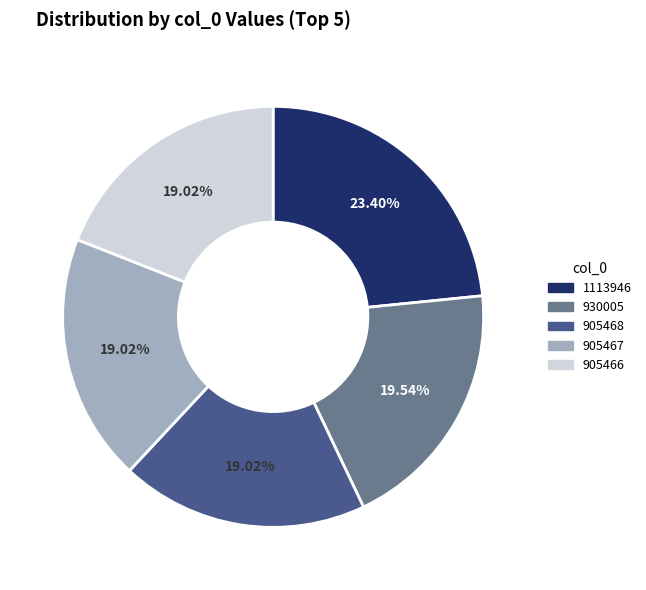

Do 930005 and 905466 together represent more than half of the pie?

No